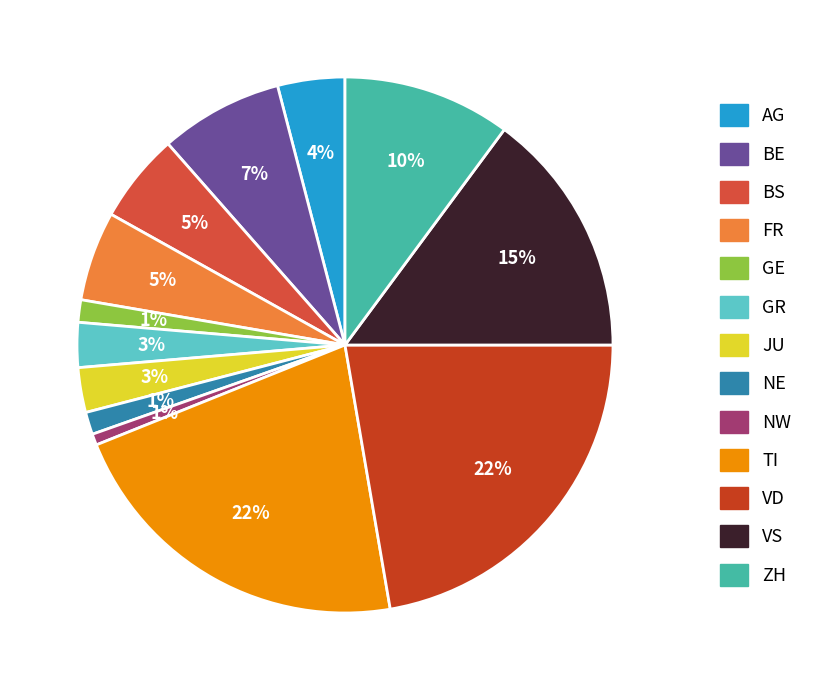

How many slices are in this pie chart?

13